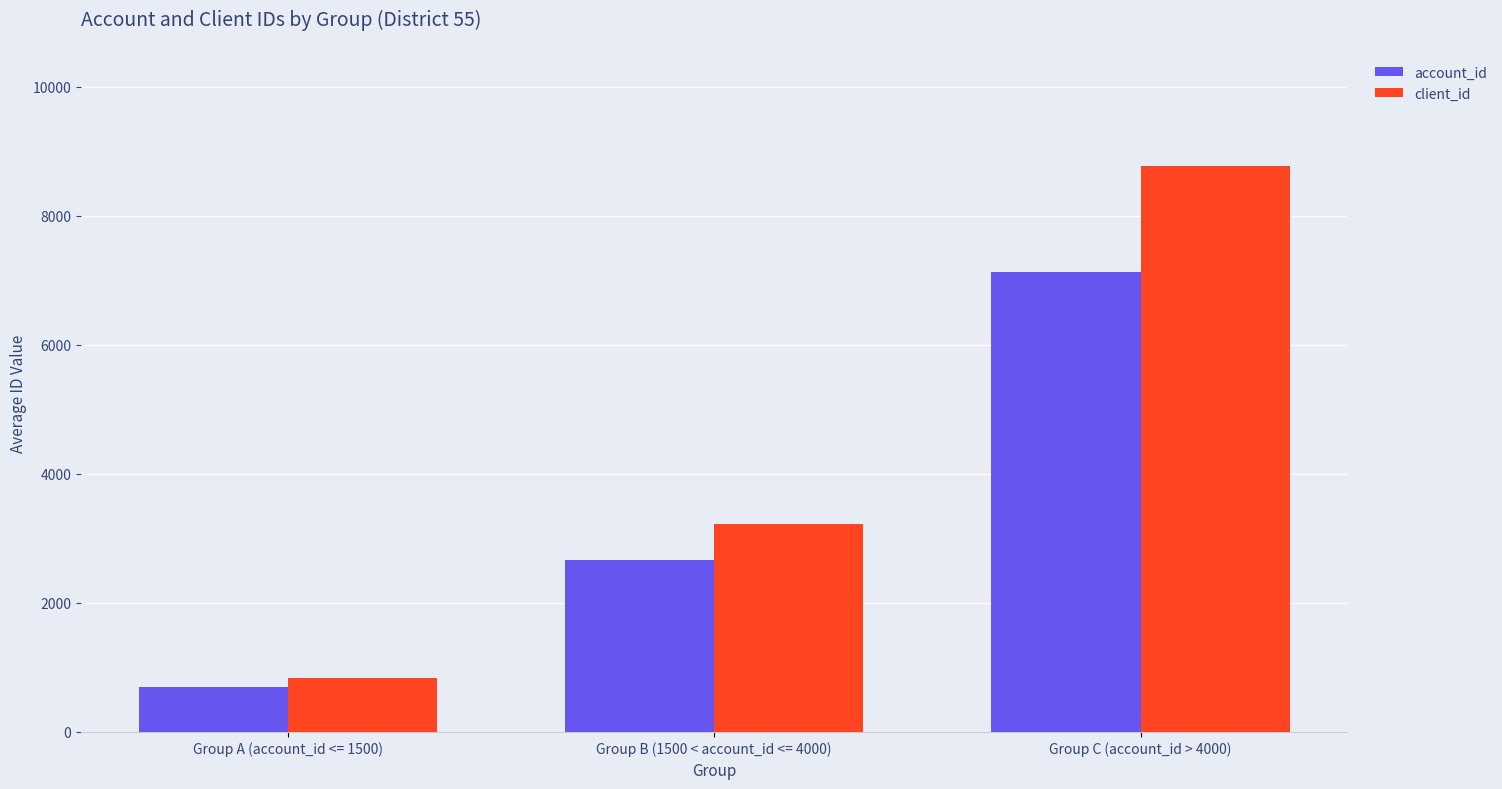

What is the average value of the client_id series?

4275